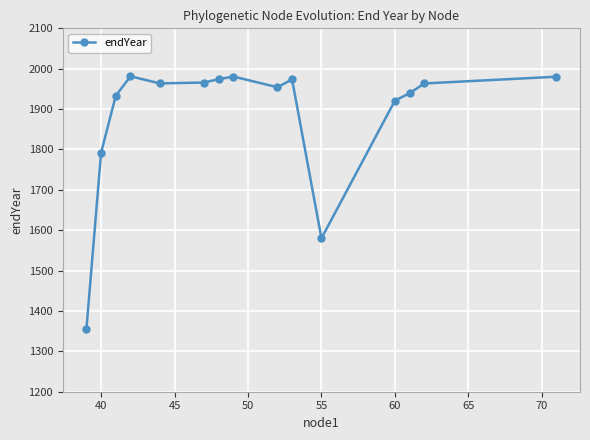

What is the maximum value shown in the chart?

1981.1